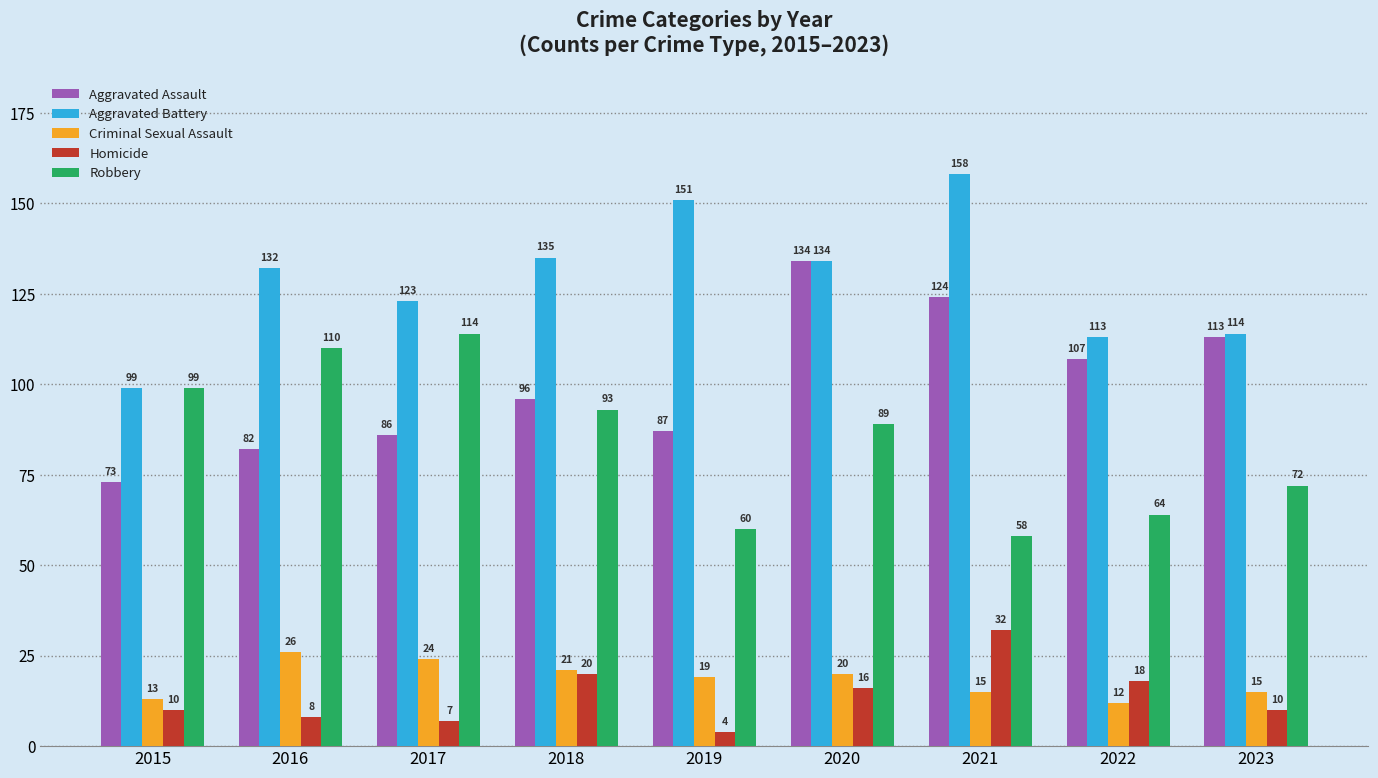

What is the maximum value for Aggravated Assault?

134